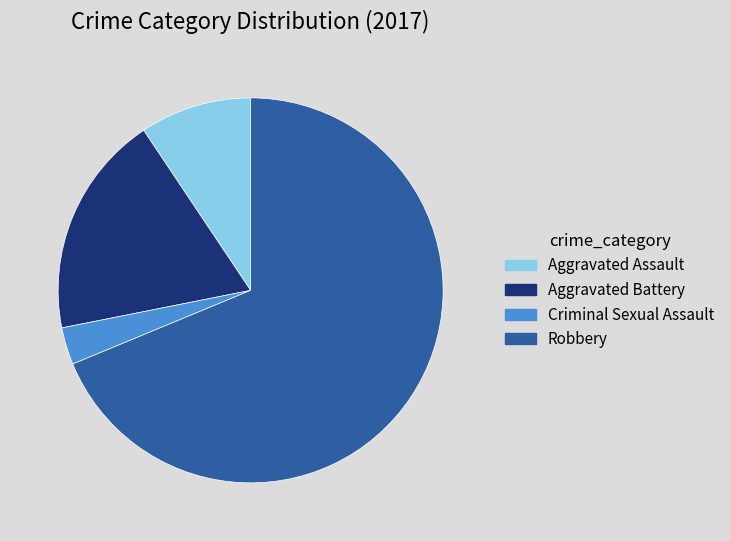

True or false: Aggravated Battery accounts for 33% of the total.

False